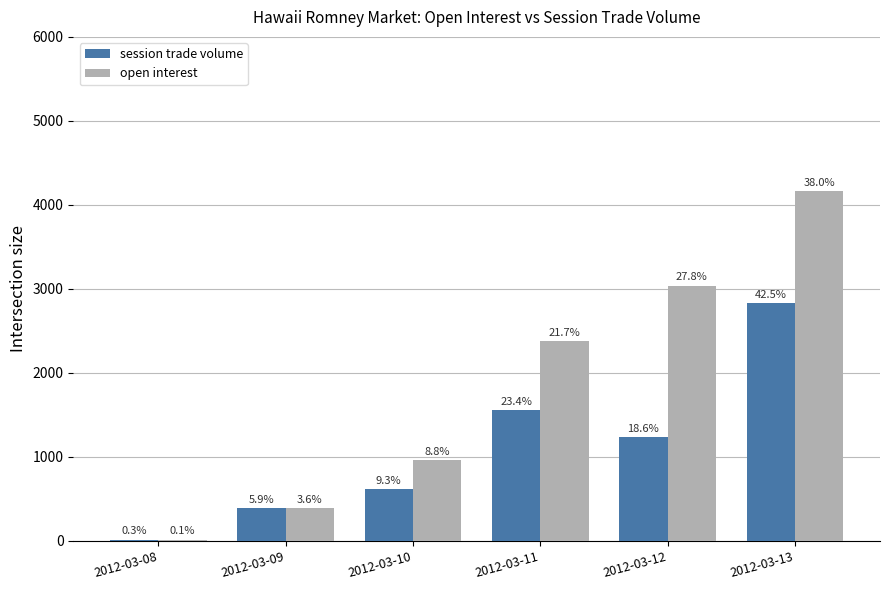

Rank the categories by open interest value from lowest to highest.

2012-03-08, 2012-03-09, 2012-03-10, 2012-03-11, 2012-03-12, 2012-03-13